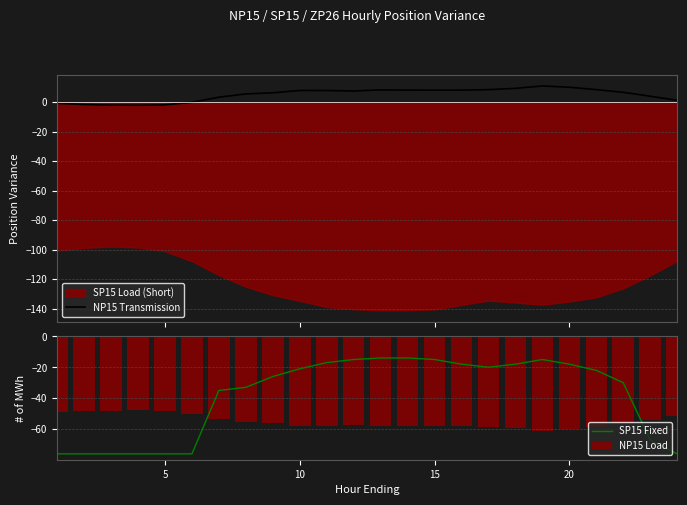

What is the difference between the second highest and minimum values in the NP15 Load series?

13.0